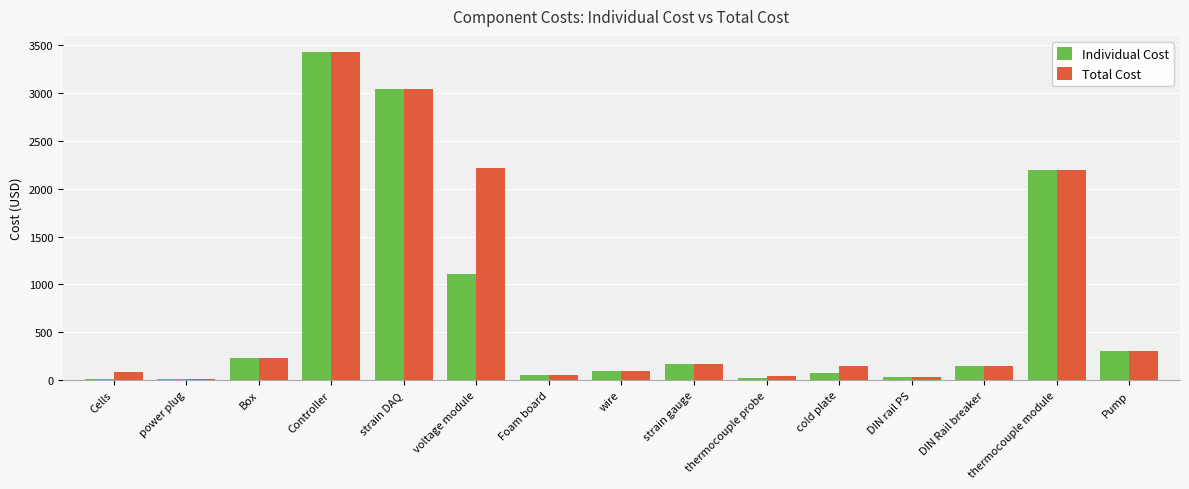

The value of Total Cost at Pump is 299.5. True or false?

True